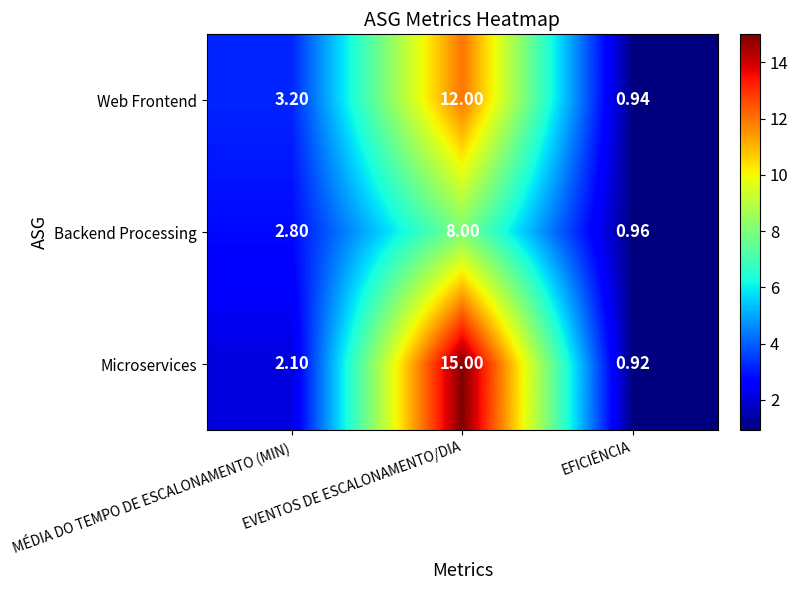

At which category is the sum across all series the highest?

EVENTOS DE ESCALONAMENTO/DIA